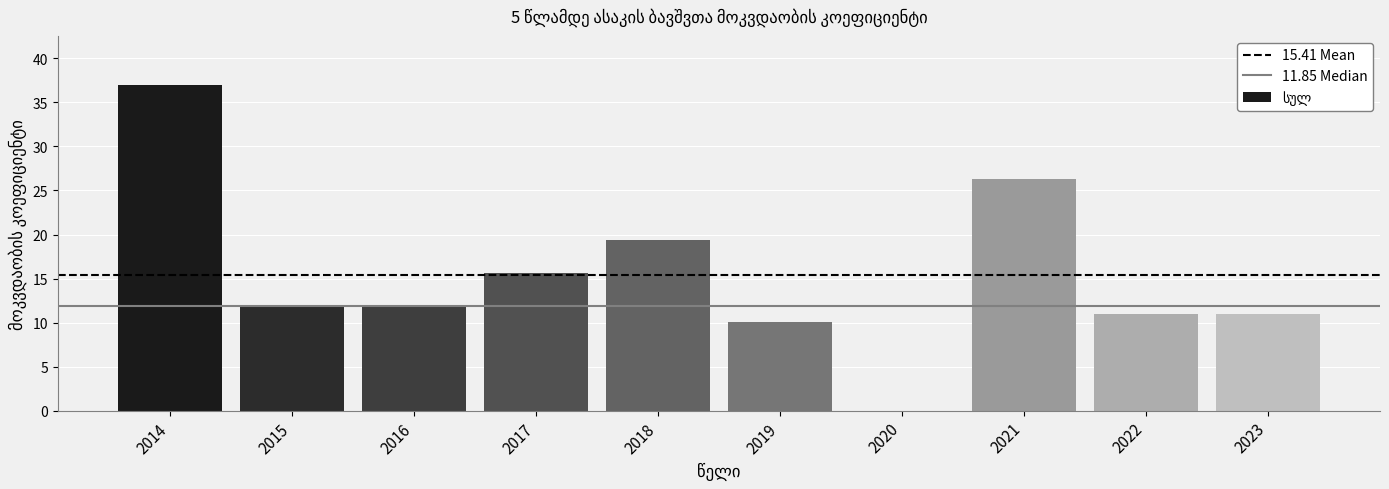

What is the sum of all values?

154.1